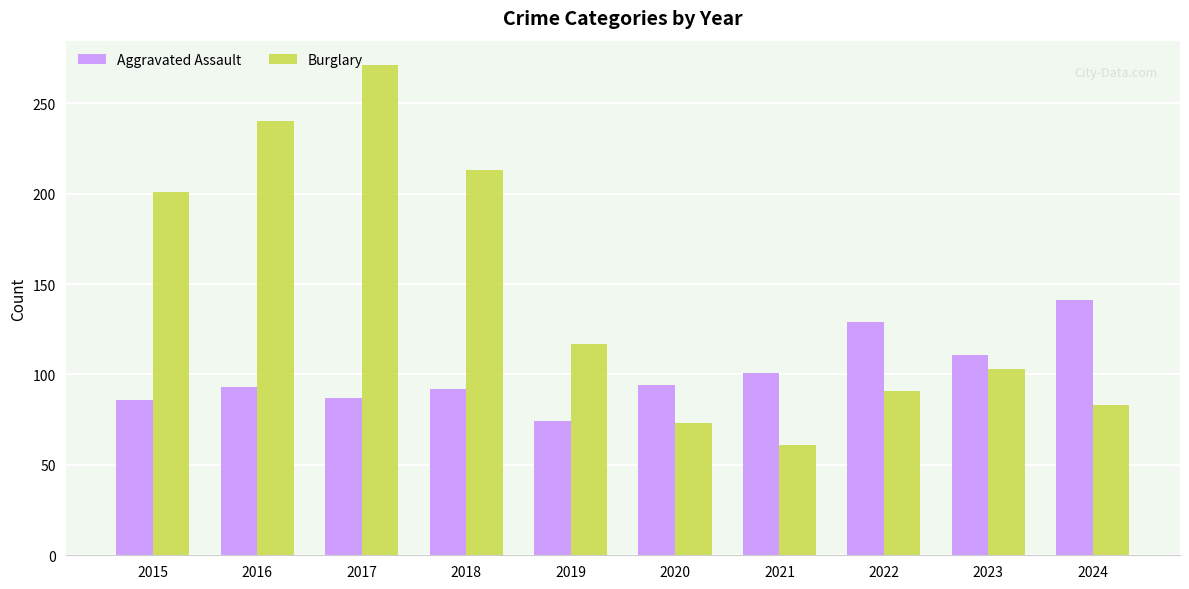

Which series changed the most between 2021 and 2022?

Burglary